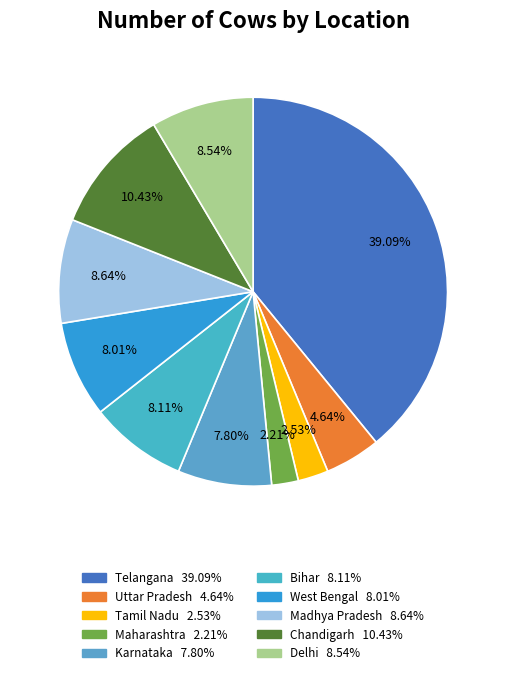

To the nearest percent, what is the average slice percentage?

10%